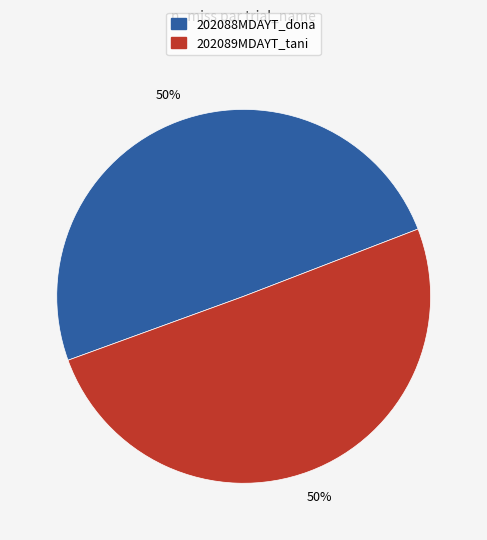

Approximately how many times larger is the value at 202088MDAYT_dona compared to 202089MDAYT_tani?

1.0